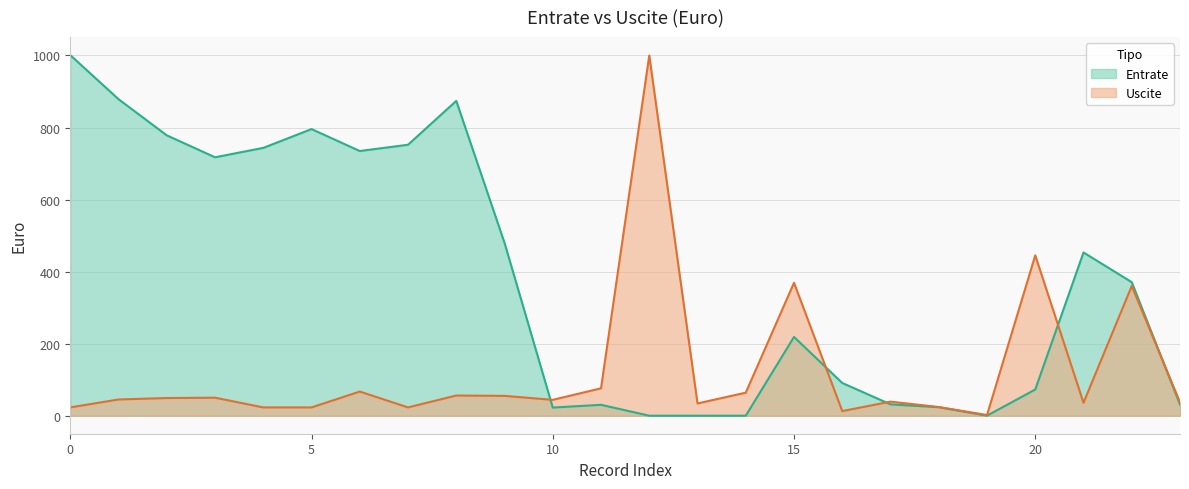

True or false: Uscite has a value of 23.0 at 0.

True